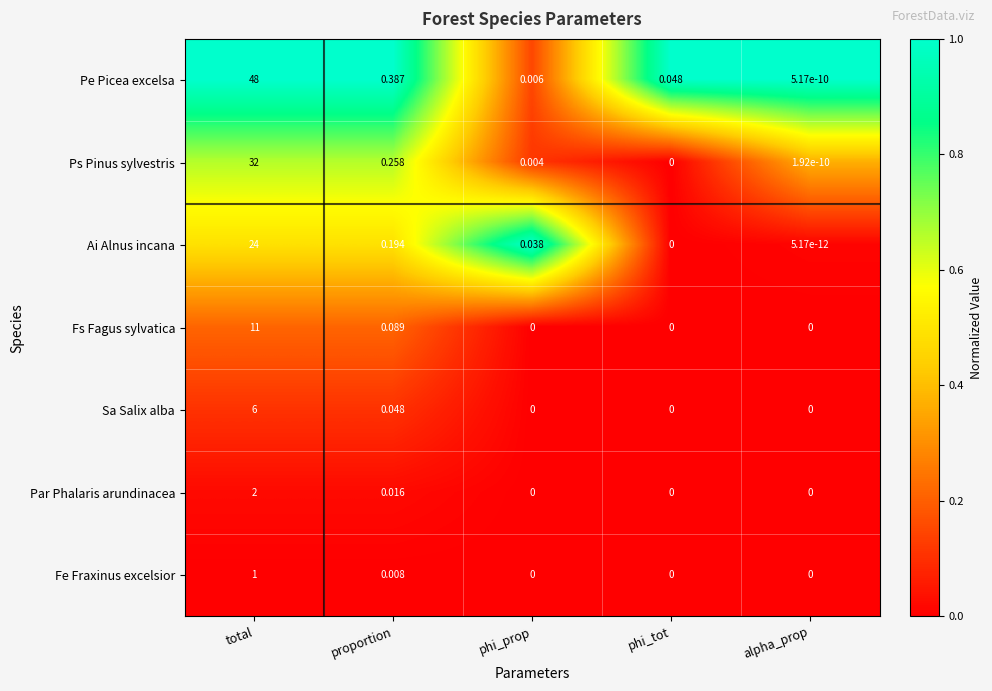

Is the value of Fs Fagus sylvatica at phi_prop greater than the value of Pe Picea excelsa at proportion?

No